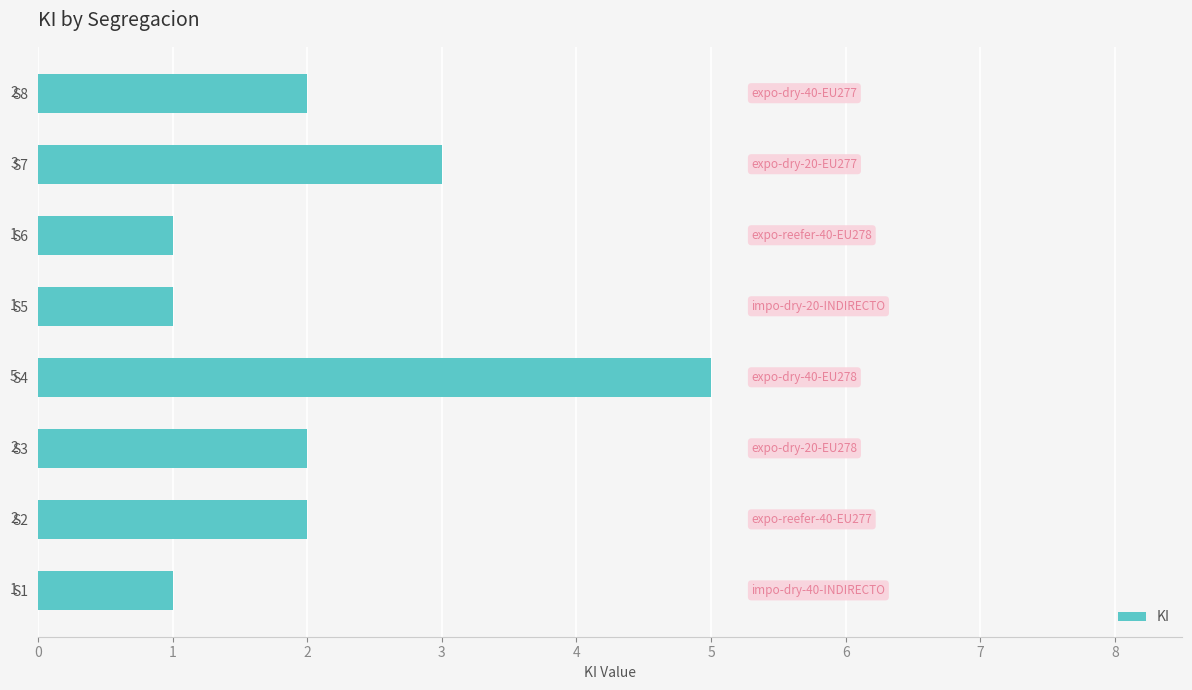

Between S3 and S7, which is larger?

S7